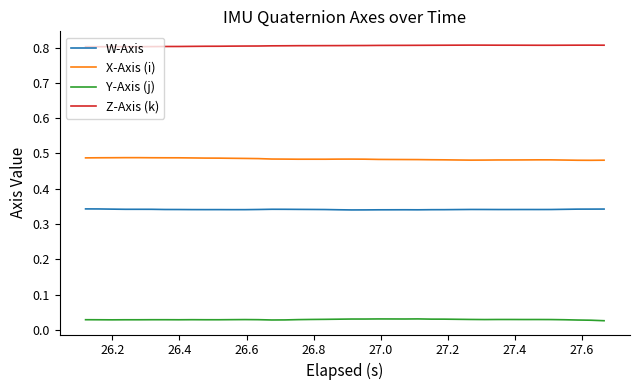

Which series has the largest total across all categories?

Z-Axis (k)